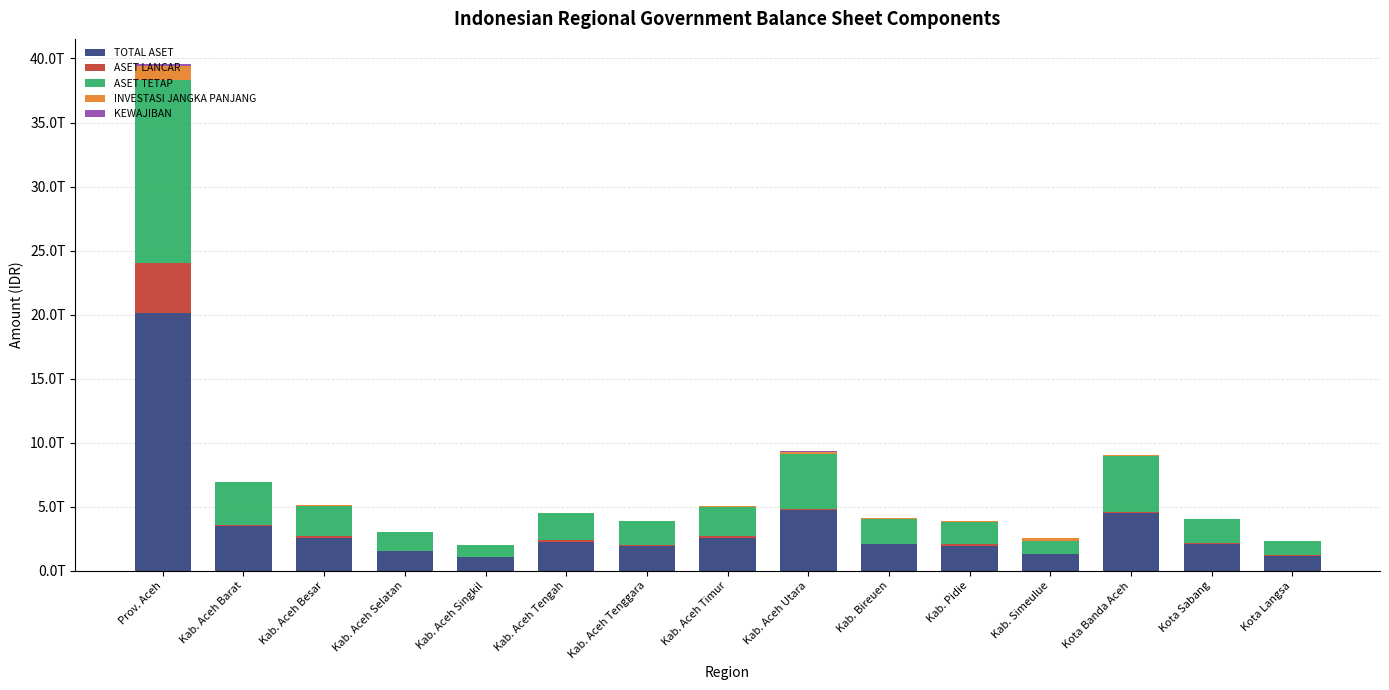

Are the bars horizontal?

No